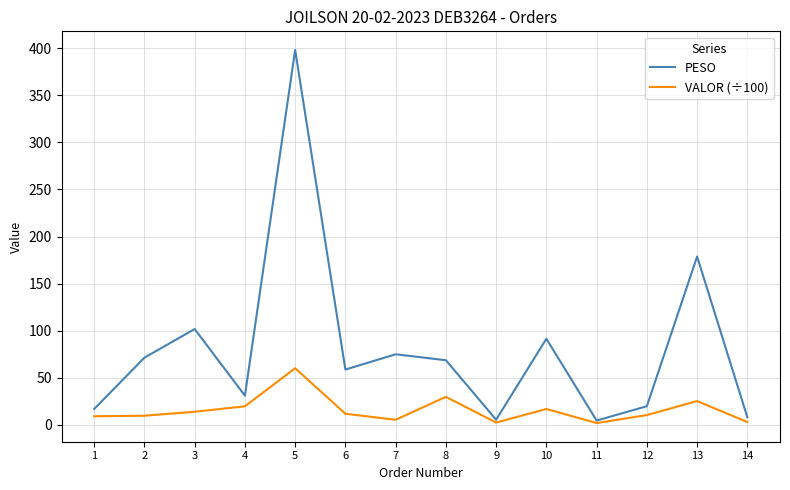

How many interior local peaks does the VALOR (÷100) series have?

4